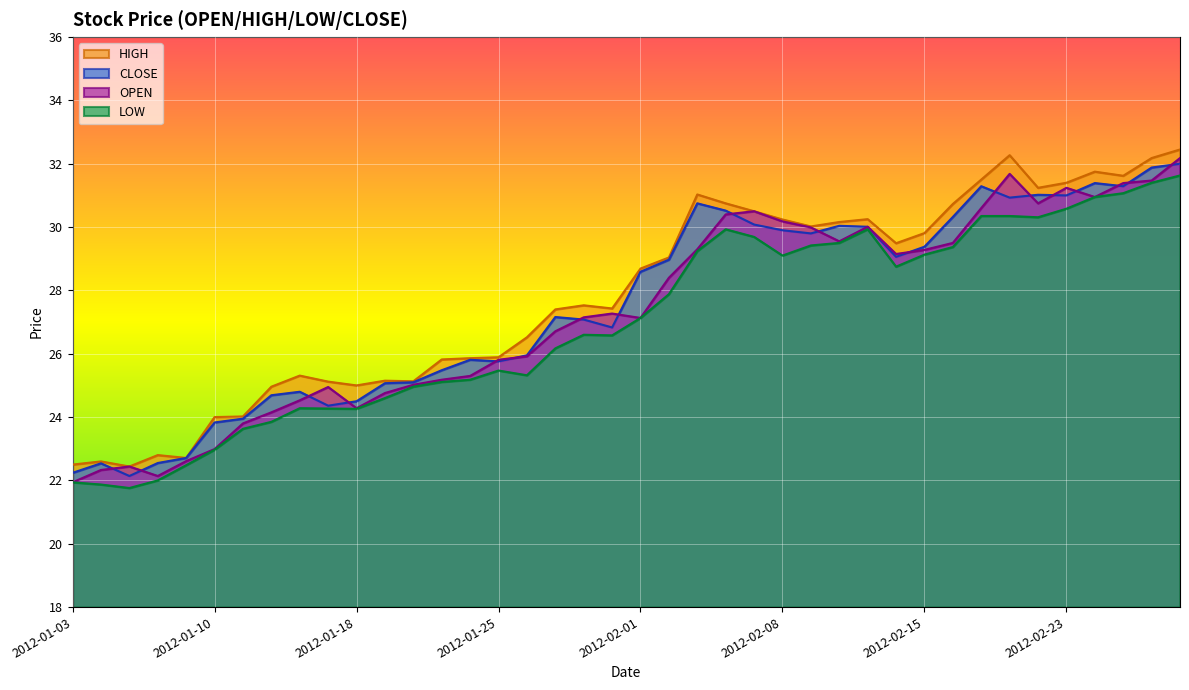

The value of CLOSE at 2012-01-12 is 24.7. True or false?

True